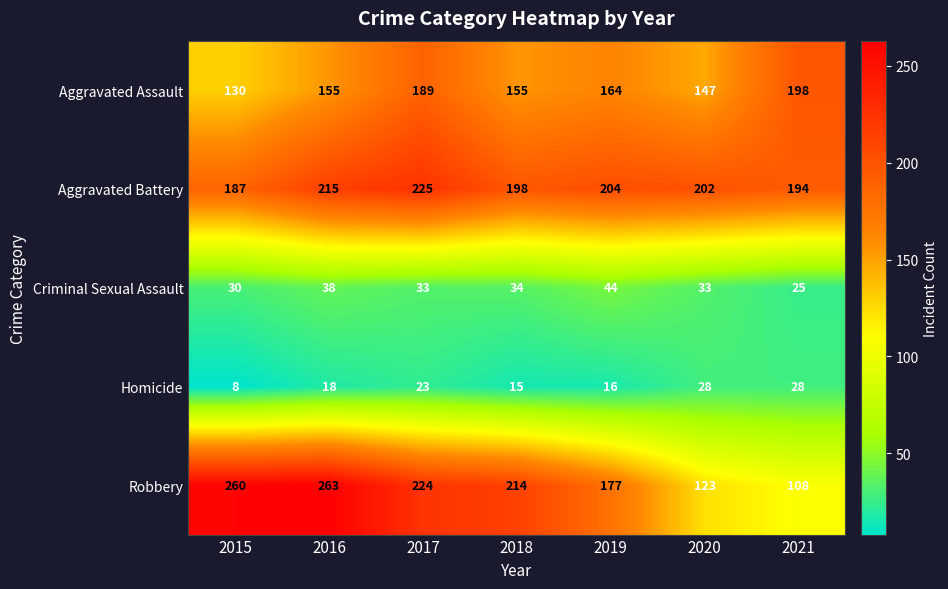

List the series in order of their peak value, lowest first.

Homicide, Criminal Sexual Assault, Aggravated Assault, Aggravated Battery, Robbery